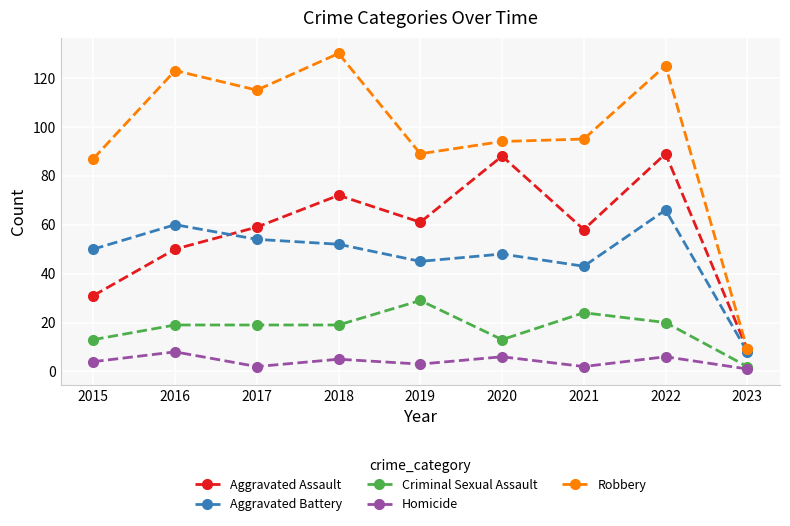

At which category is the sum across all series the highest?

2022